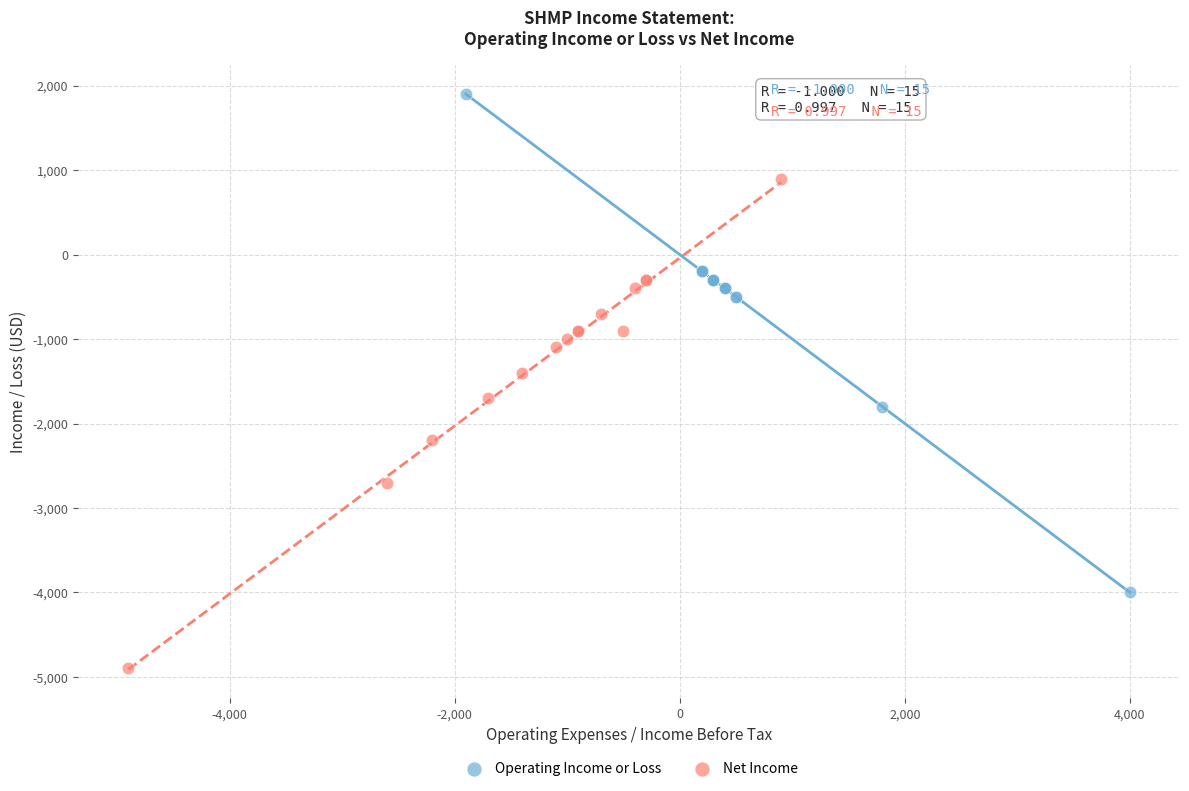

Which series has the largest Y range (max minus min)?

Operating Income or Loss